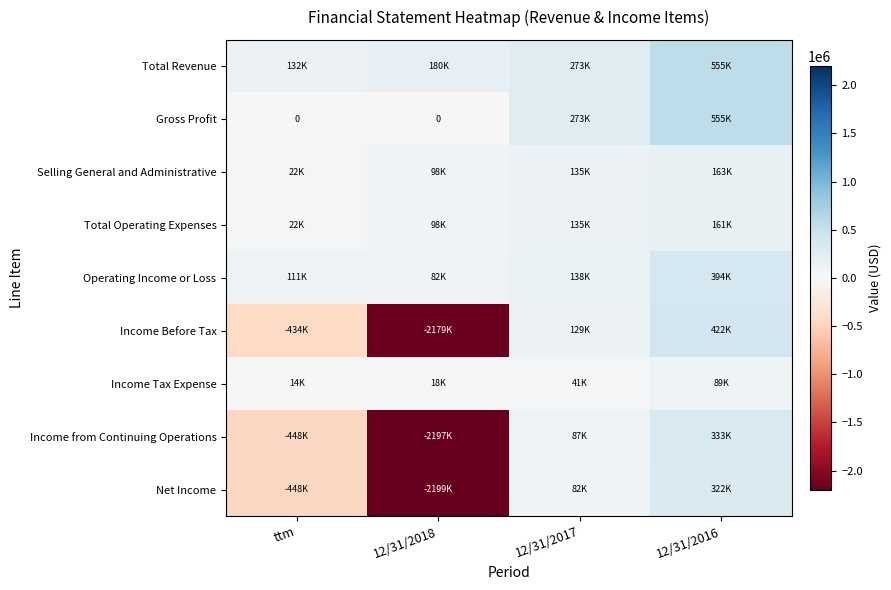

Rank the series at 12/31/2018 from lowest to highest value.

Net Income, Income from Continuing Operations, Income Before Tax, Gross Profit, Income Tax Expense, Operating Income or Loss, Selling General and Administrative, Total Operating Expenses, Total Revenue